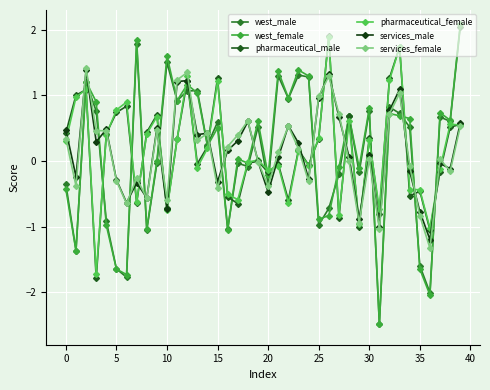

How many series are shown in this chart?

6